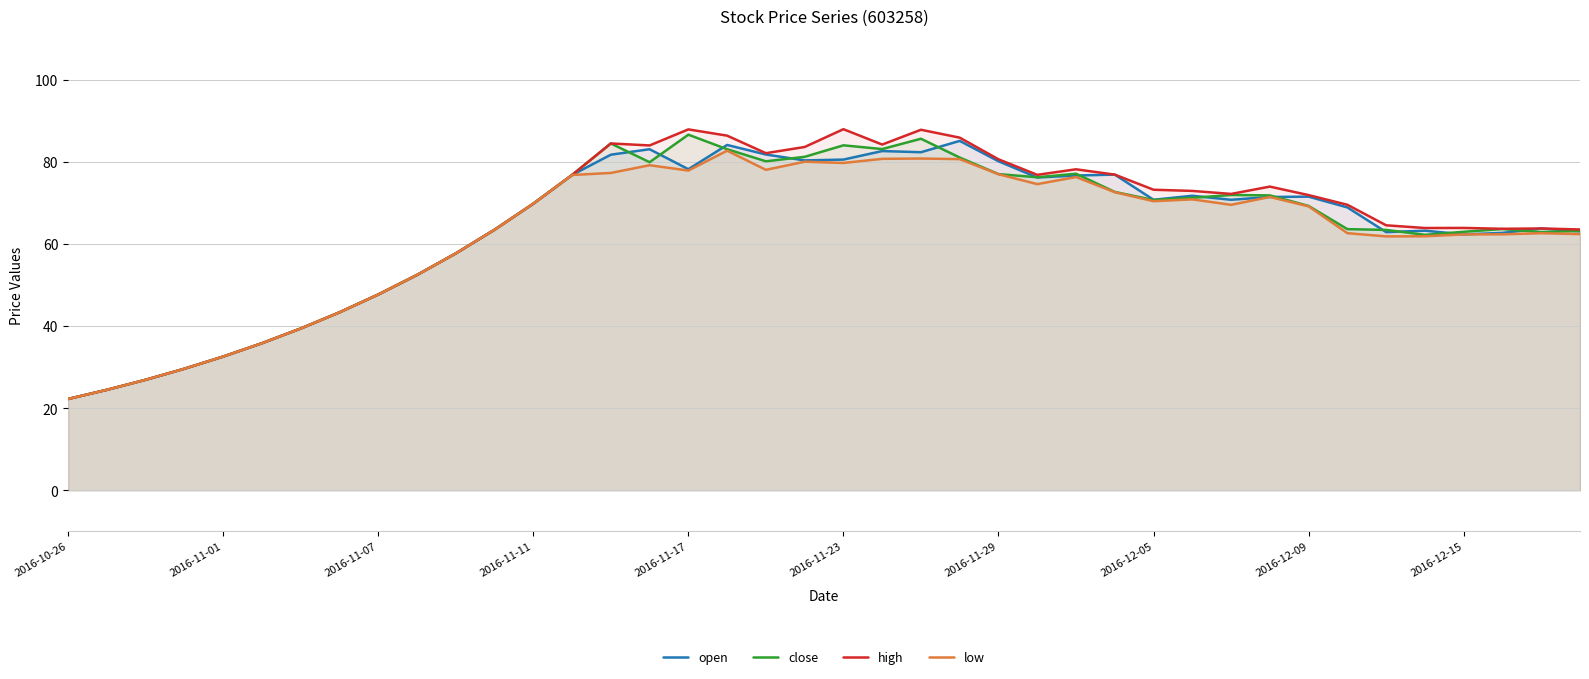

Is the value of low at 2016-12-09 greater than the value of open at 2016-11-23?

No